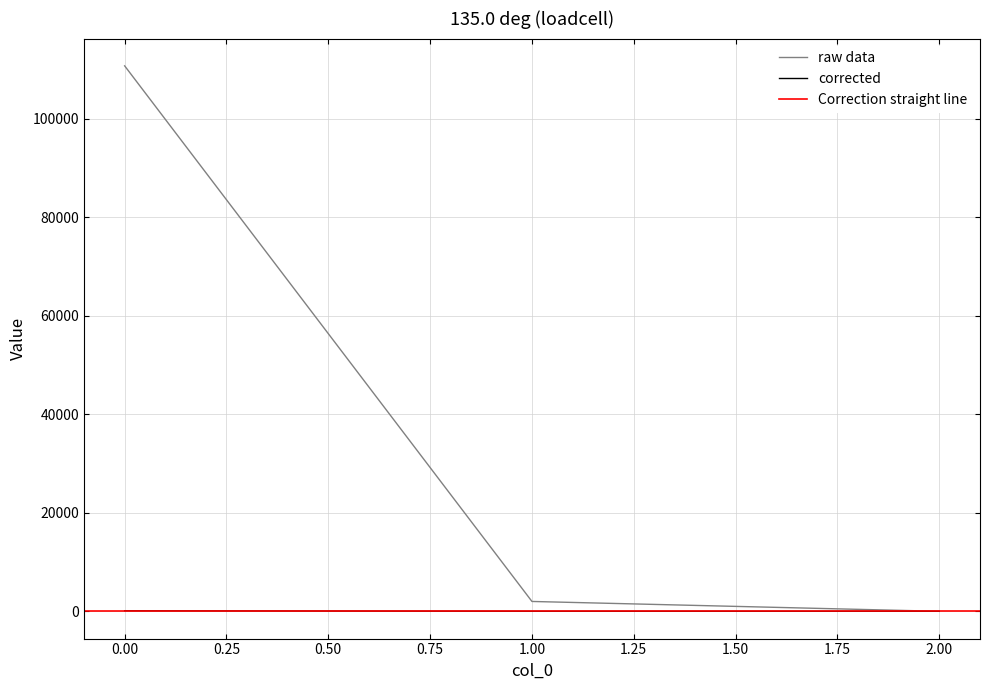

At which label is the value closest to 55390?

1